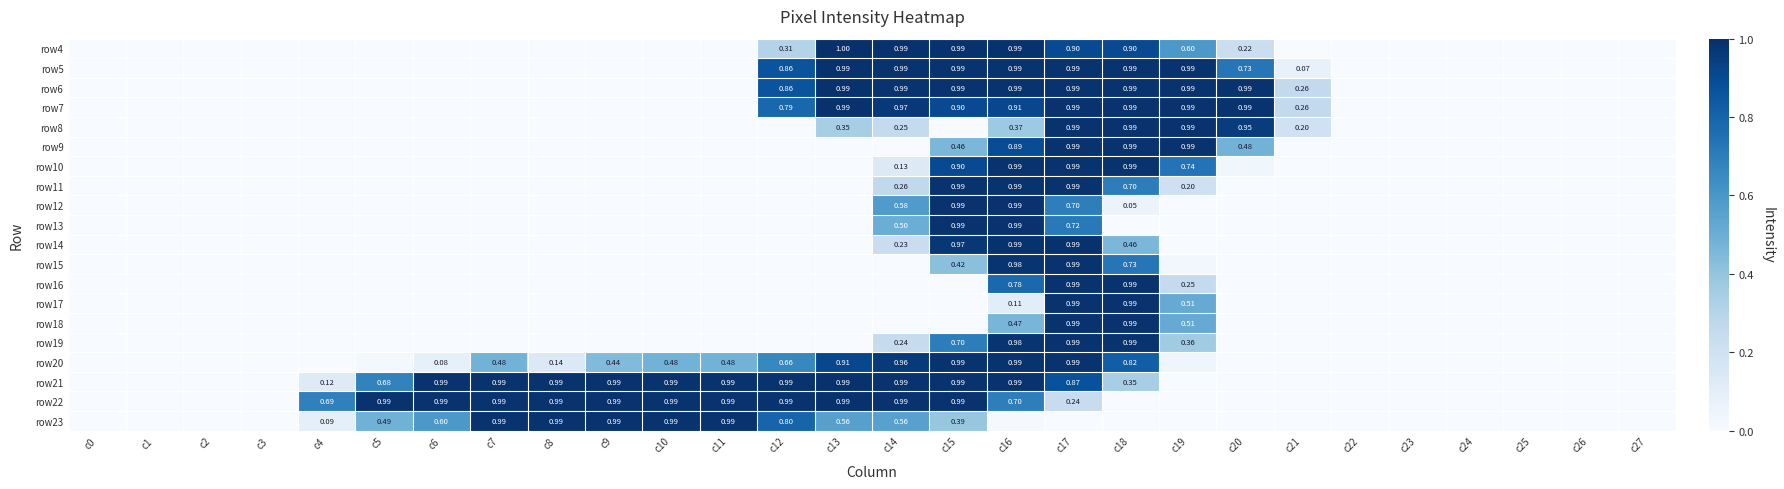

At which category is the sum across all series the highest?

c17